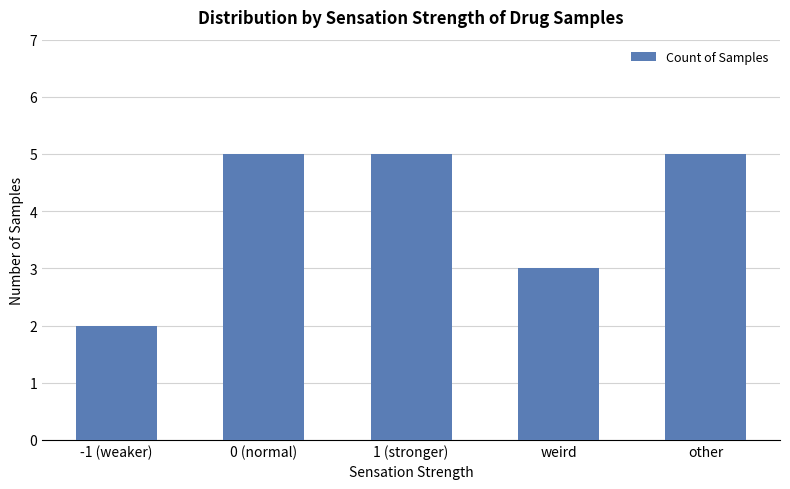

What is the smallest value displayed?

2